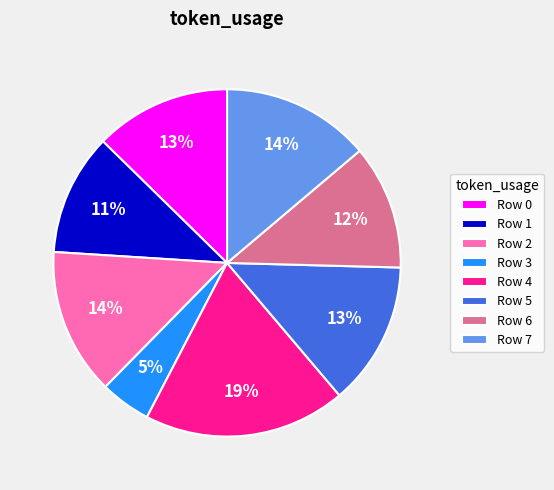

Is there any slice that represents more than half of the pie?

No